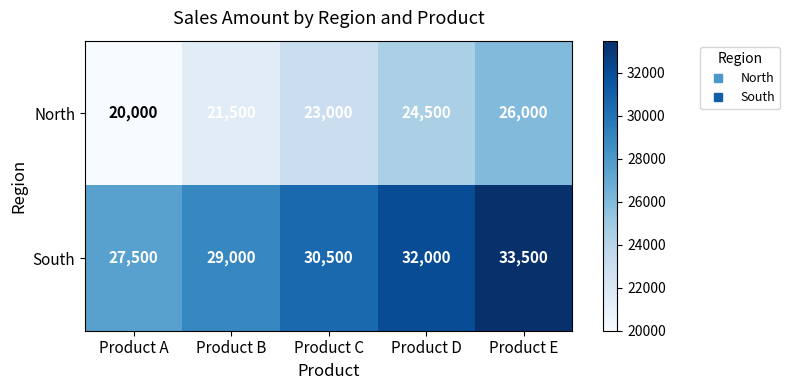

What is the difference between the highest and lowest values at Product B?

7500